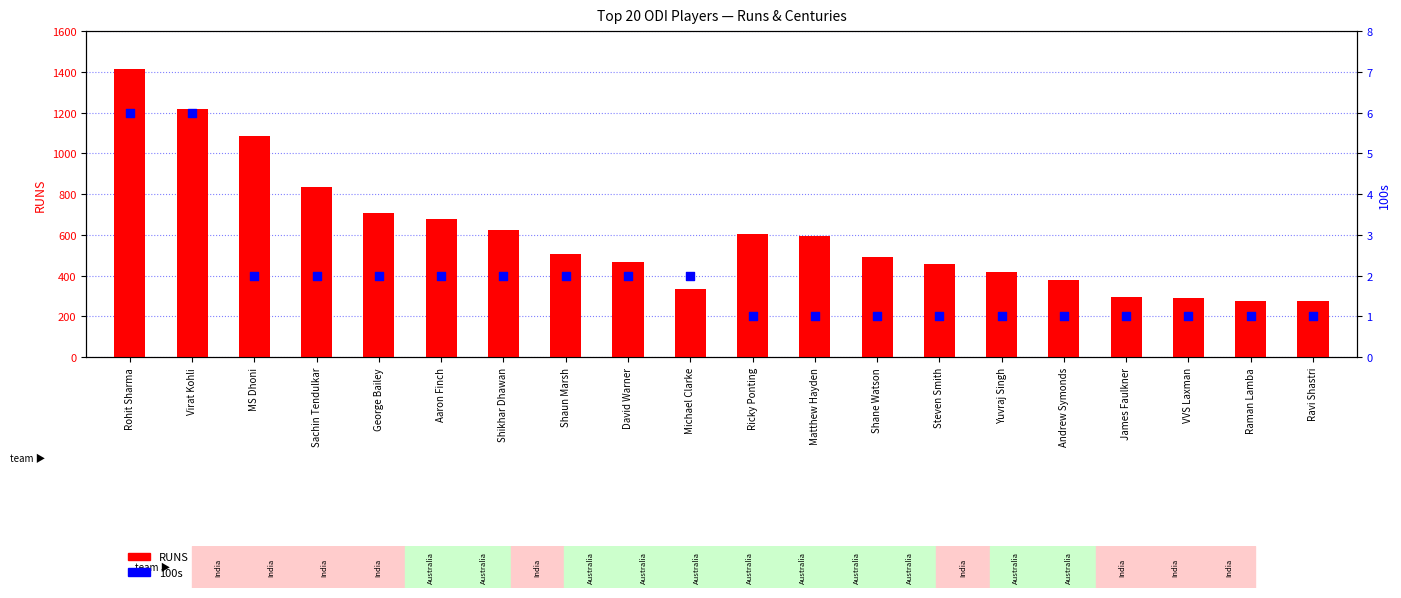

Which series has the widest spread of Y values?

RUNS